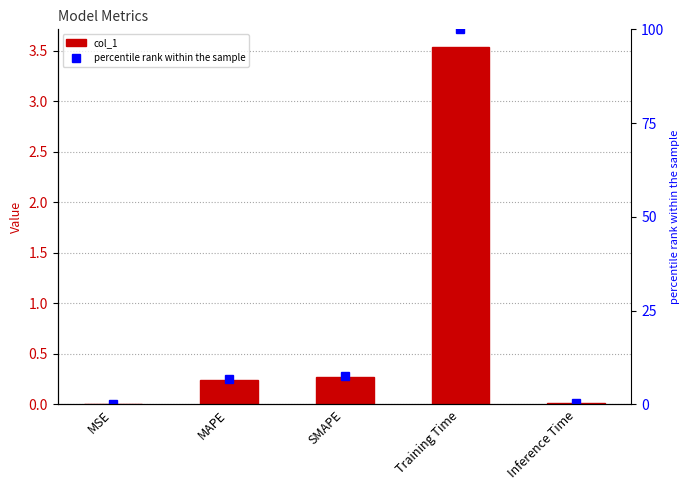

Reading right to left, extract all data points from this chart.

col_1: Inference Time=0.0	Training Time=3.5	SMAPE=0.3	MAPE=0.2	MSE=0.0
percentile rank within the sample: Inference Time=0.5	Training Time=100.0	SMAPE=7.7	MAPE=6.8	MSE=0.2